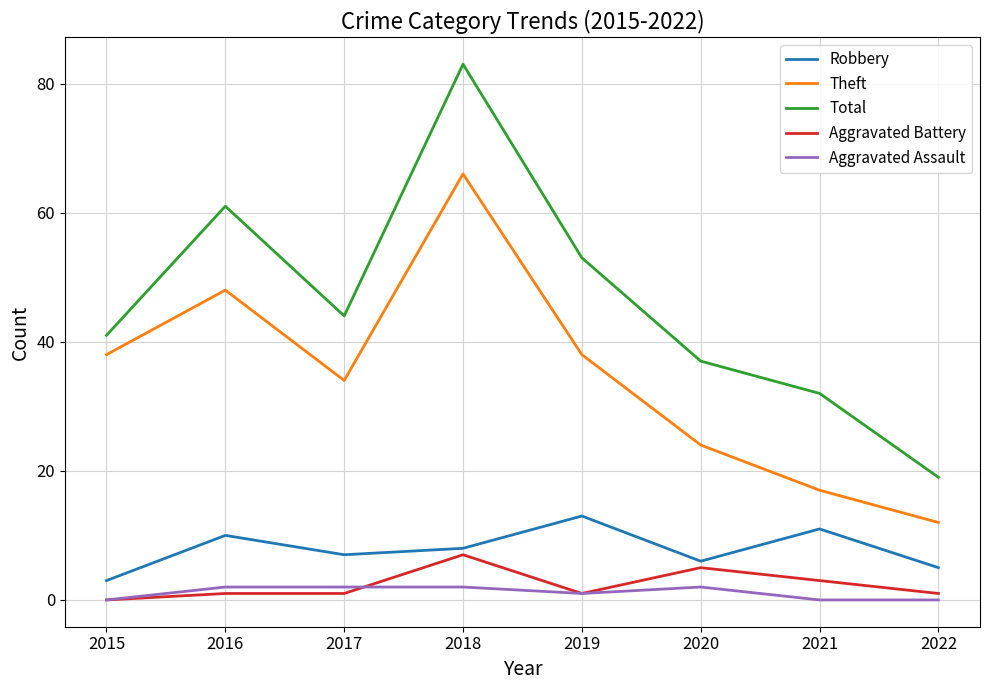

At which category does Theft reach its first local peak?

2016